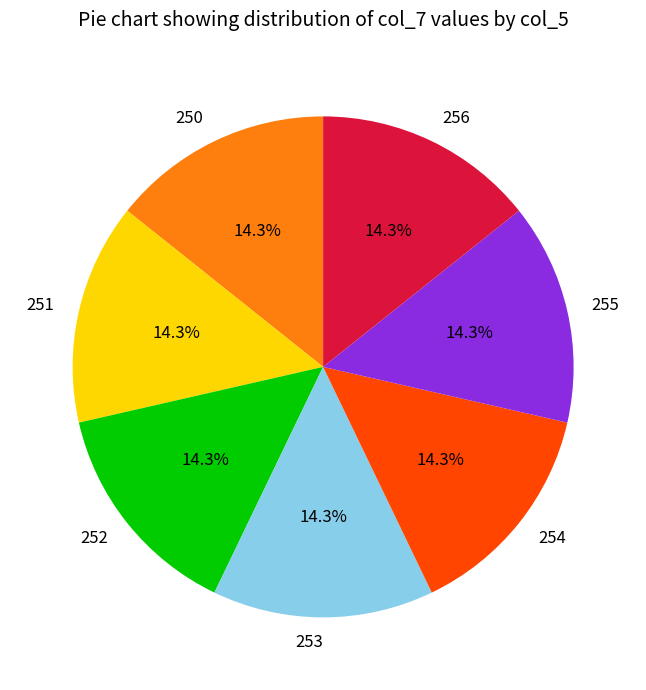

What is the ratio of the value at 250 to the value at 255?

1.0